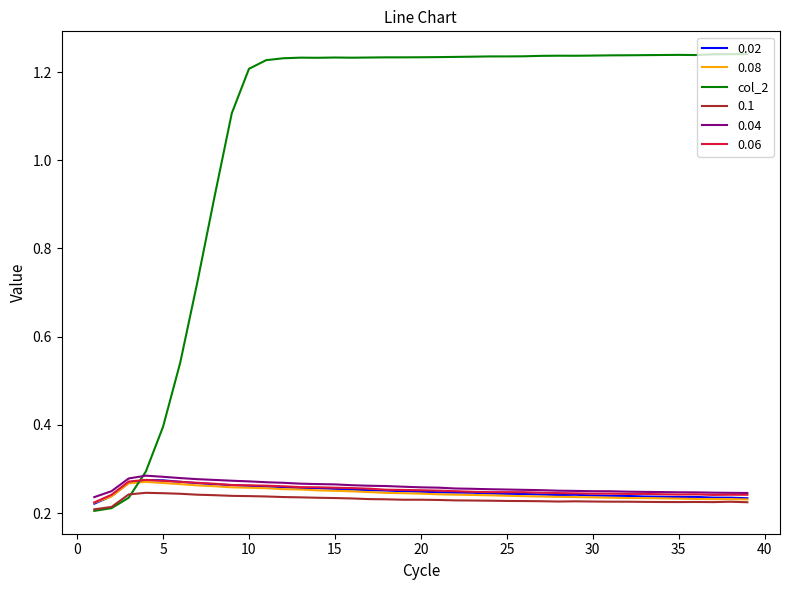

Which series has the widest spread of values?

col_2